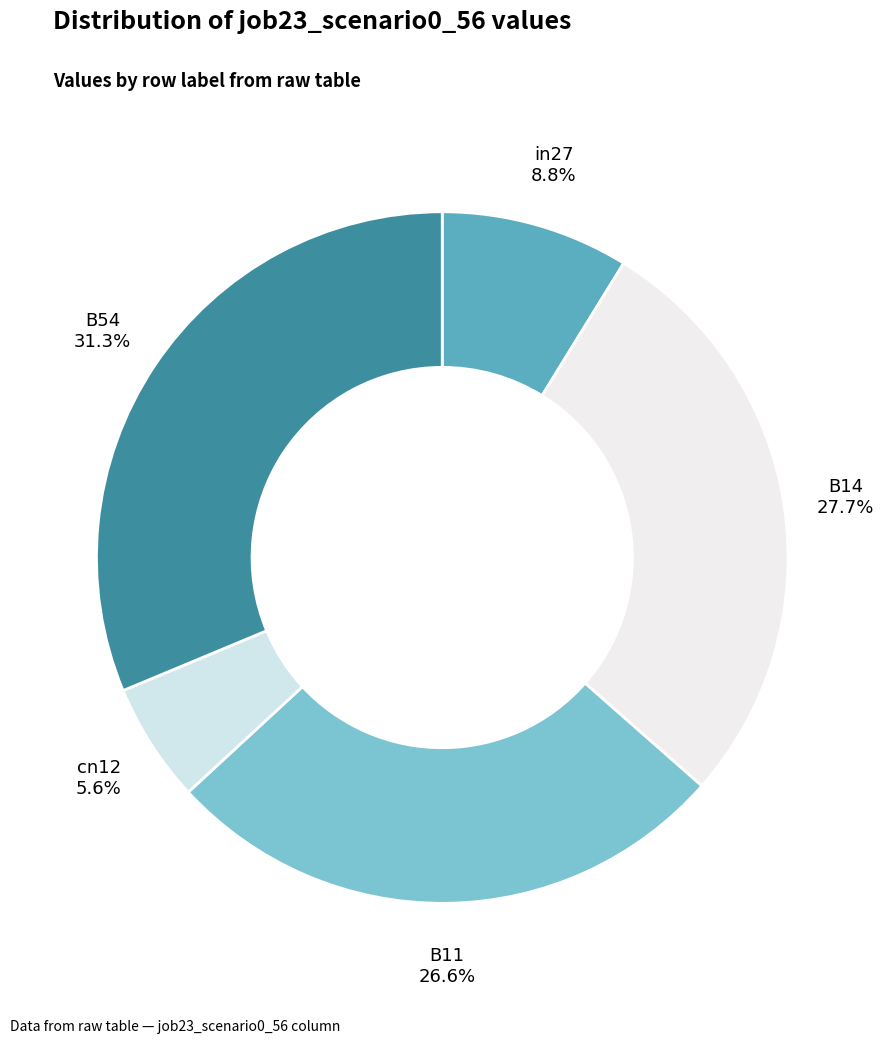

Rank the categories by value from lowest to highest.

cn12, in27, B11, B14, B54